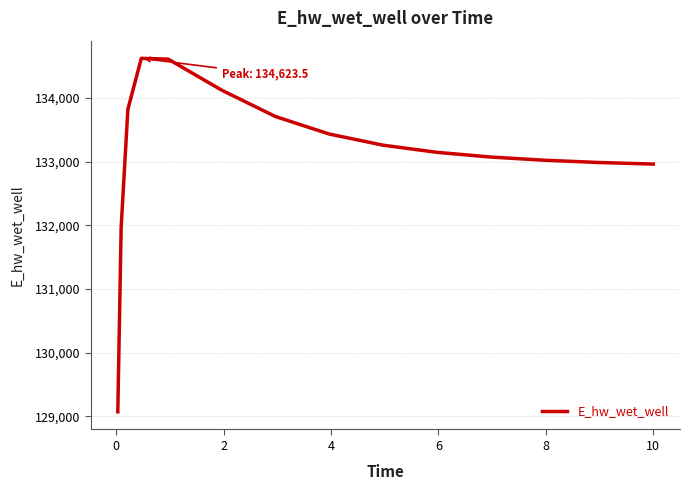

What is the minimum value shown in the chart?

129068.7